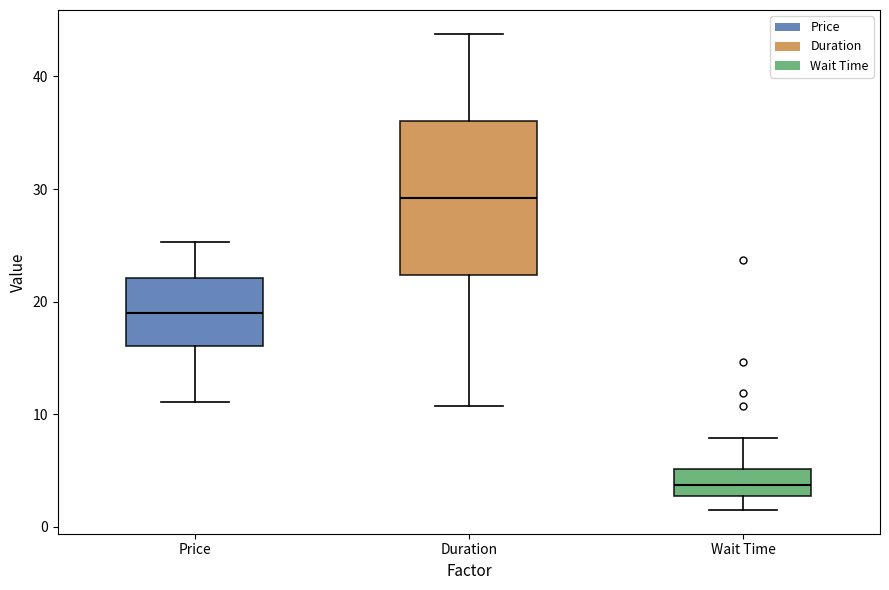

Which box has the lowest median line?

Wait Time